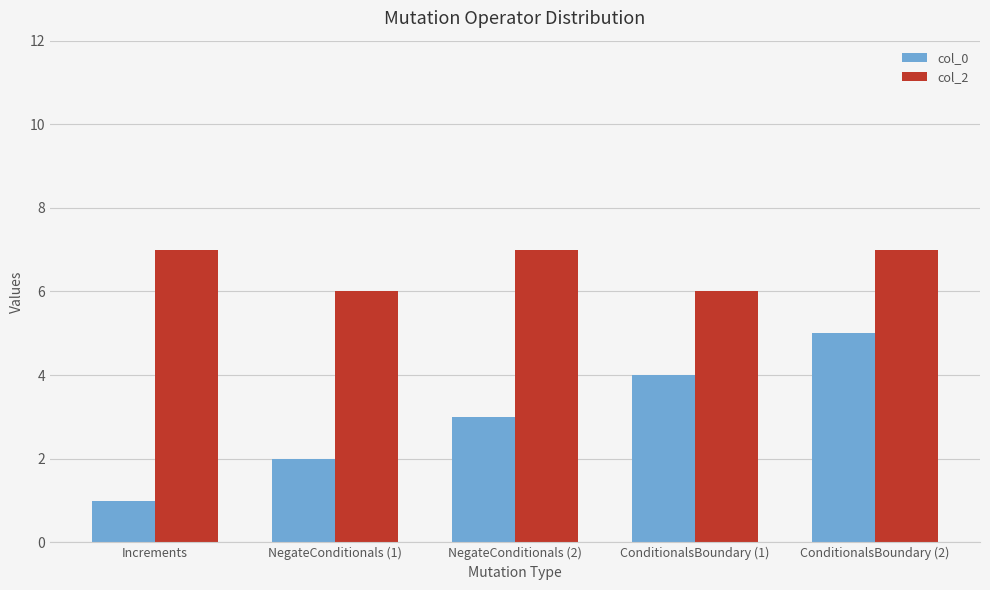

Reading right to left, transcribe all the data shown in this chart.

col_0: ConditionalsBoundary (2)=5	ConditionalsBoundary (1)=4	NegateConditionals (2)=3	NegateConditionals (1)=2	Increments=1
col_2: ConditionalsBoundary (2)=7	ConditionalsBoundary (1)=6	NegateConditionals (2)=7	NegateConditionals (1)=6	Increments=7